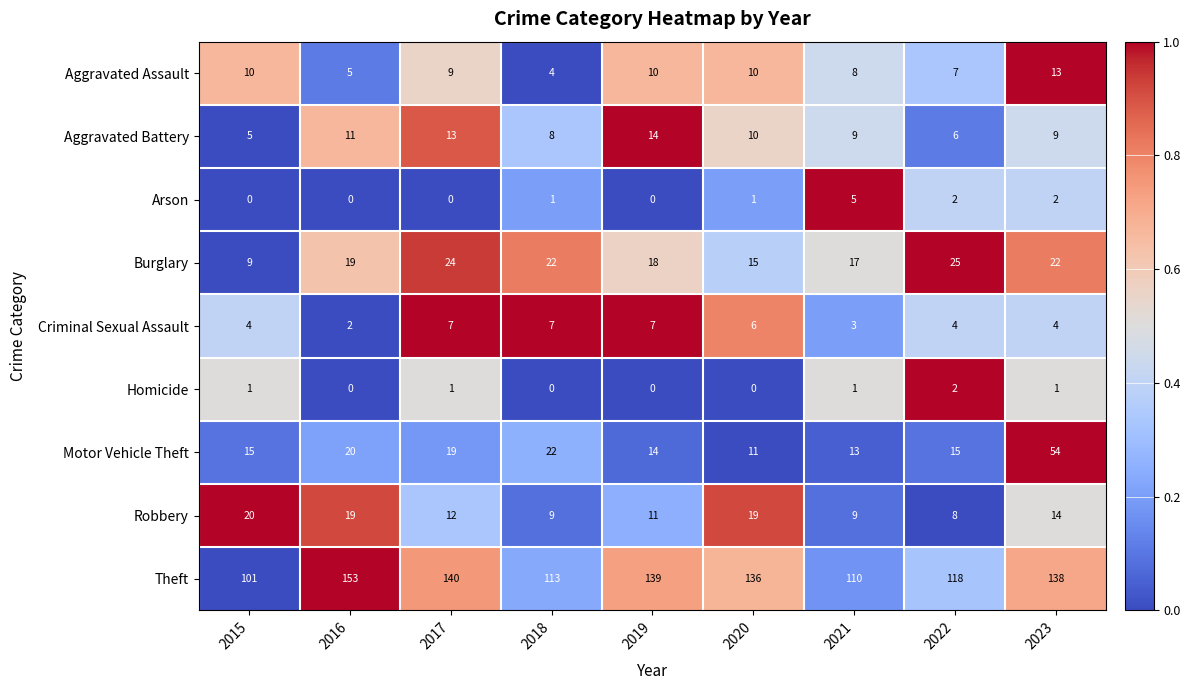

Which series has the largest total across all categories?

Theft